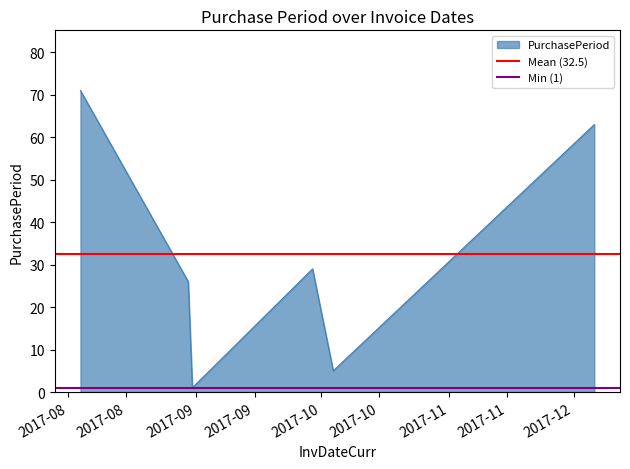

What is the maximum value for PurchasePeriod?

71